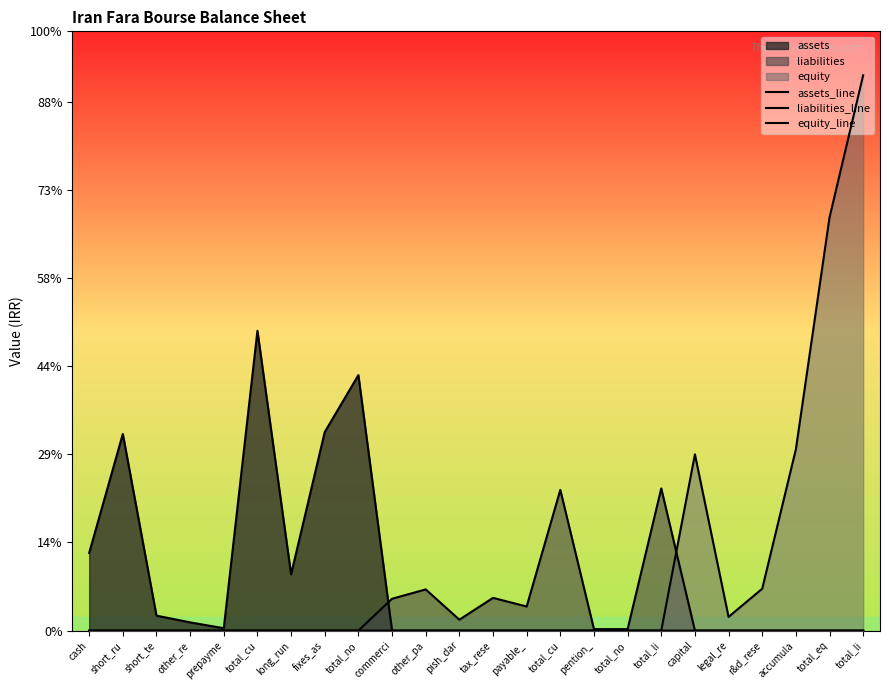

At which label is liabilities_line closest to 80658?

other_pa